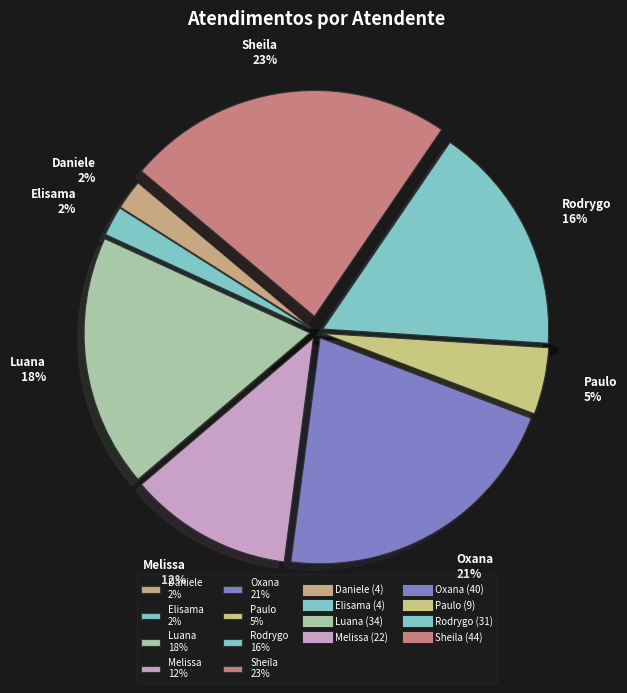

How many segments does this pie chart have?

8